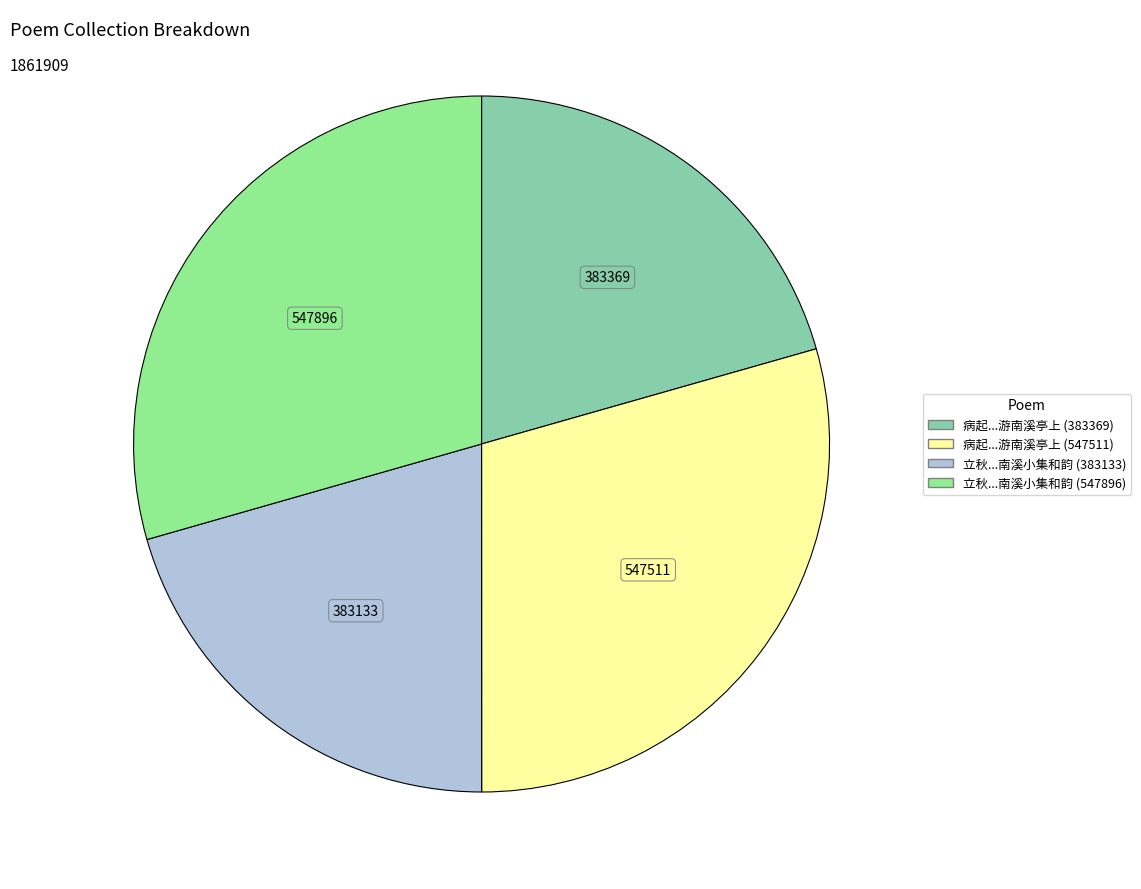

Combined, do 立秋...南溪小集和韵 (383133) and 病起...游南溪亭上 (383369) account for over 50%?

No